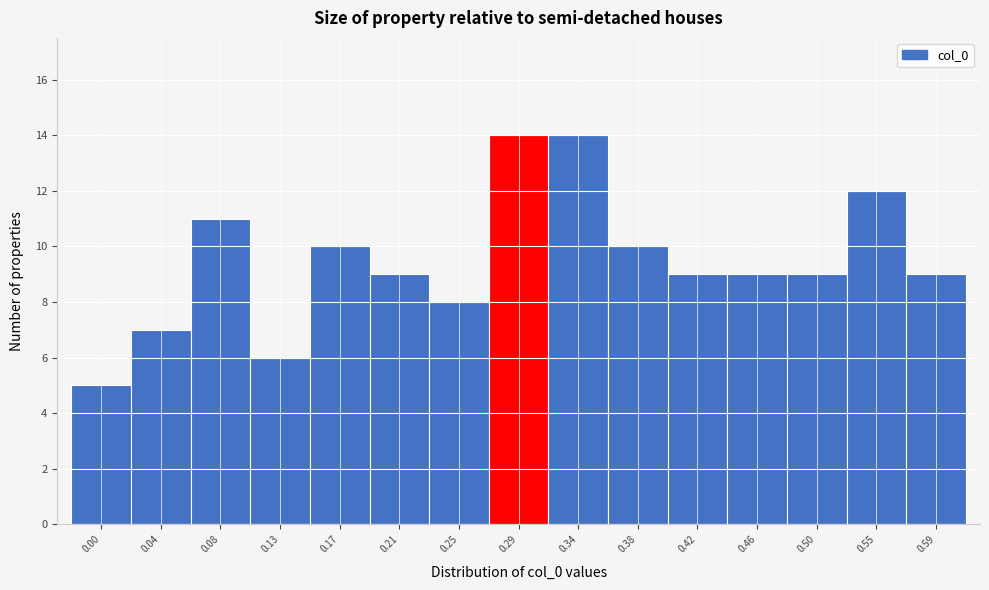

Reading left to right, list all the values displayed in this chart.

5	7	11	6	10	9	8	14	14	10	9	9	9	12	9